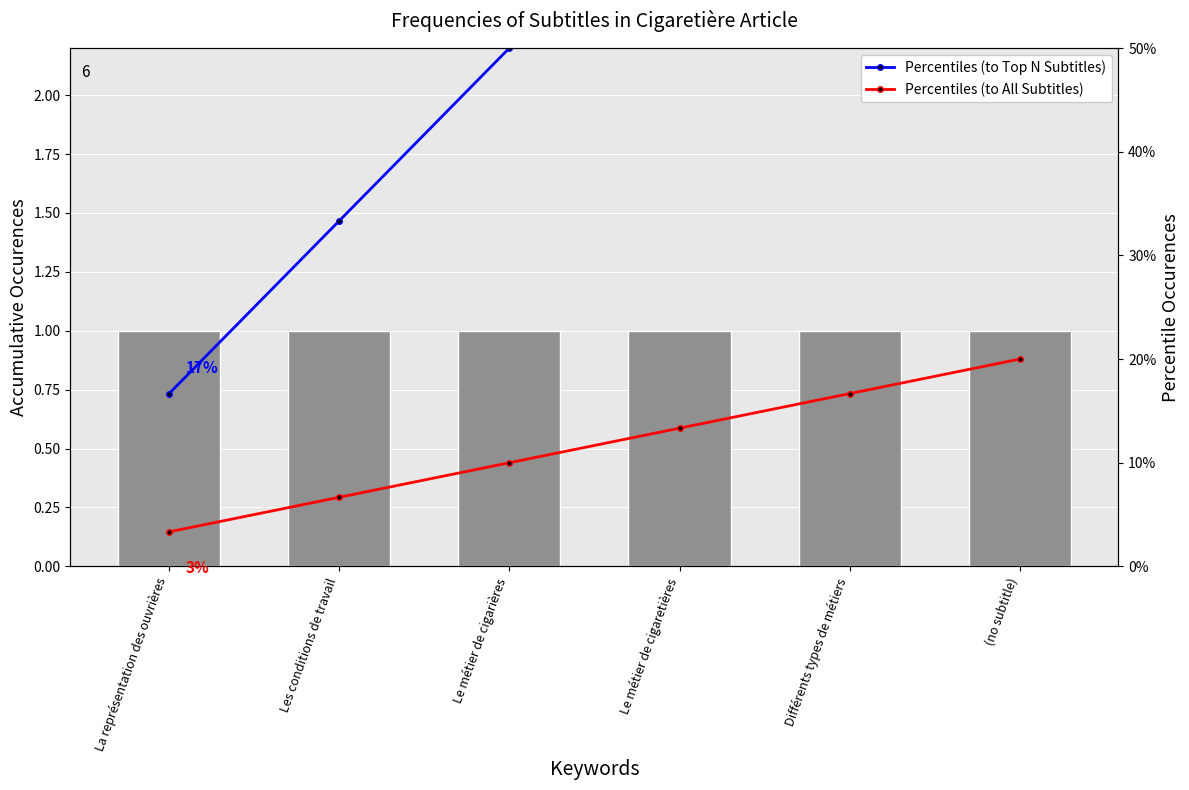

Reading left to right, what are all the values shown in this chart?

Occurrences: 1.0	1.0	1.0	1.0	1.0	1.0
Percentiles (to Top N Subtitles): 0.2	0.3	0.5	0.7	0.8	1.0
Percentiles (to All Subtitles): 0.0	0.1	0.1	0.1	0.2	0.2